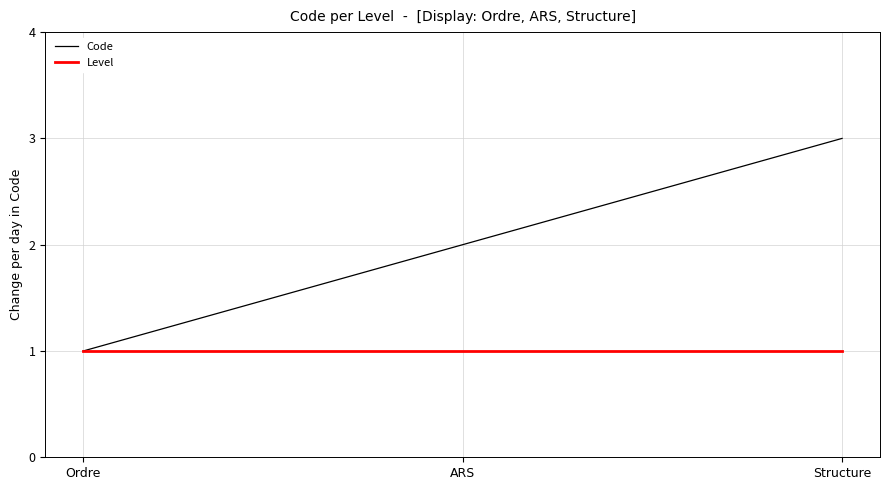

Between Ordre and ARS, which series saw the biggest shift?

Code